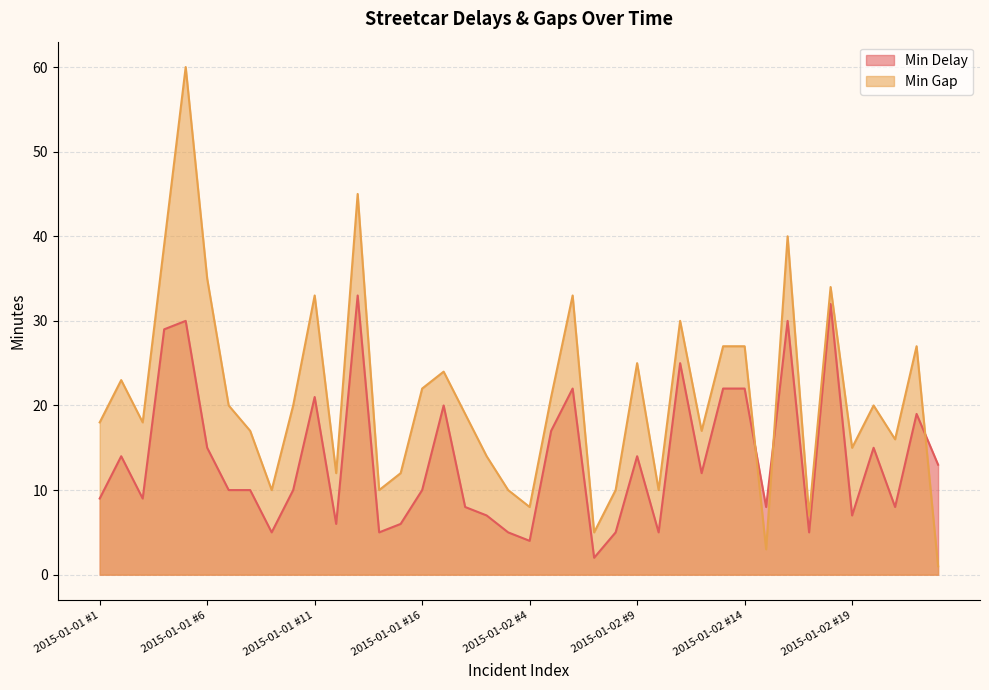

Between which two adjacent categories do Min Gap and Min Delay first intersect?

2015-01-02 #14 and 2015-01-02 #15